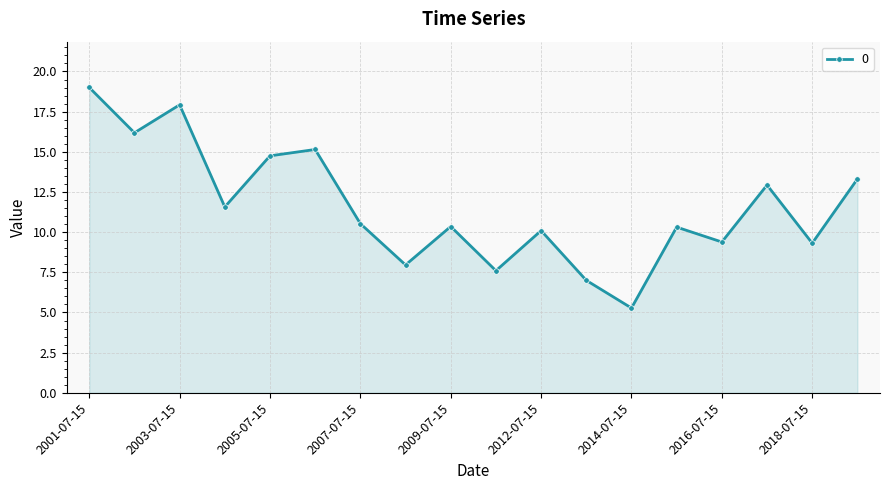

What is the average value?

11.6